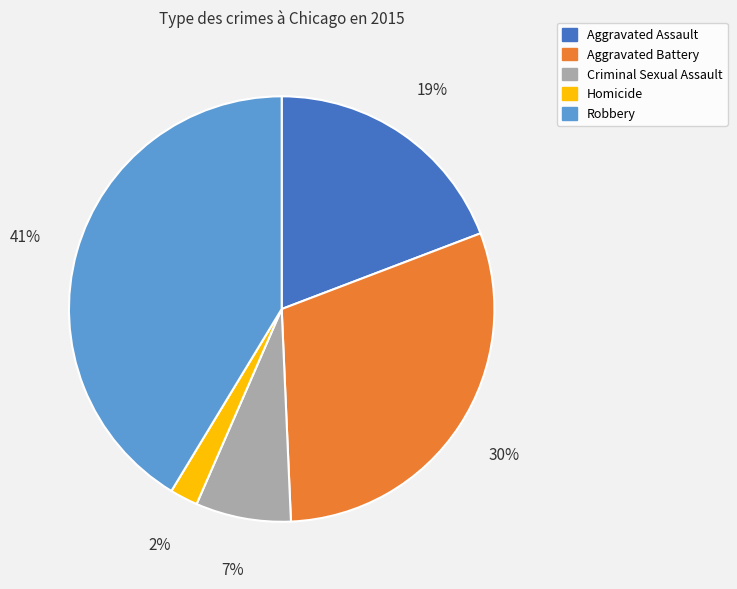

Is it true that Criminal Sexual Assault is 7% of the pie?

True